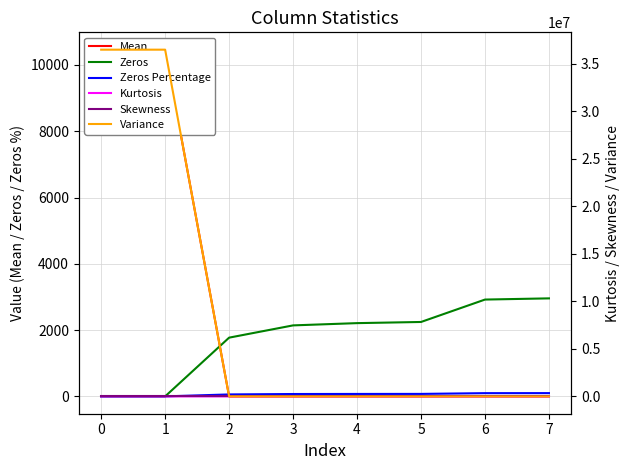

True or false: Zeros Percentage and Zeros intersect in this chart.

False